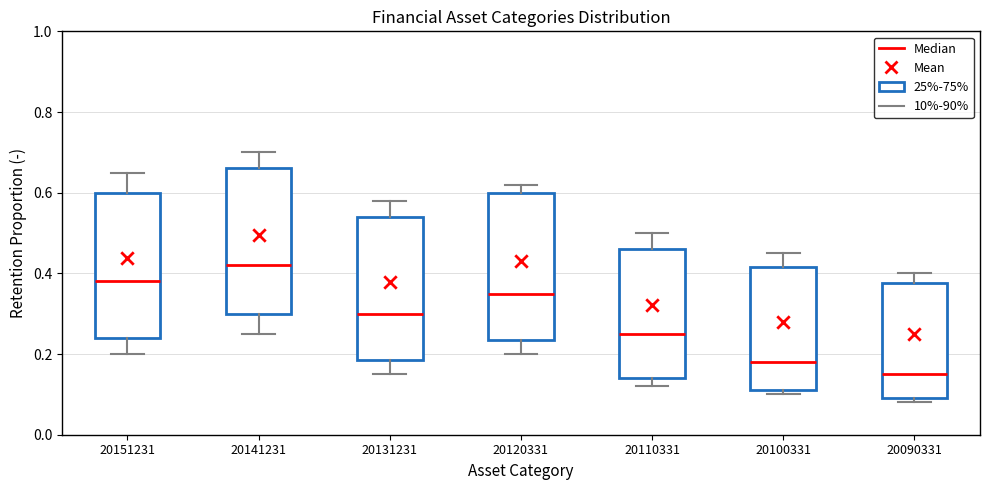

Where is the upper edge of the box at x = 20151231 on the y-axis? The values are not printed on the chart, so give them approximately, as read against the axis.

0.60